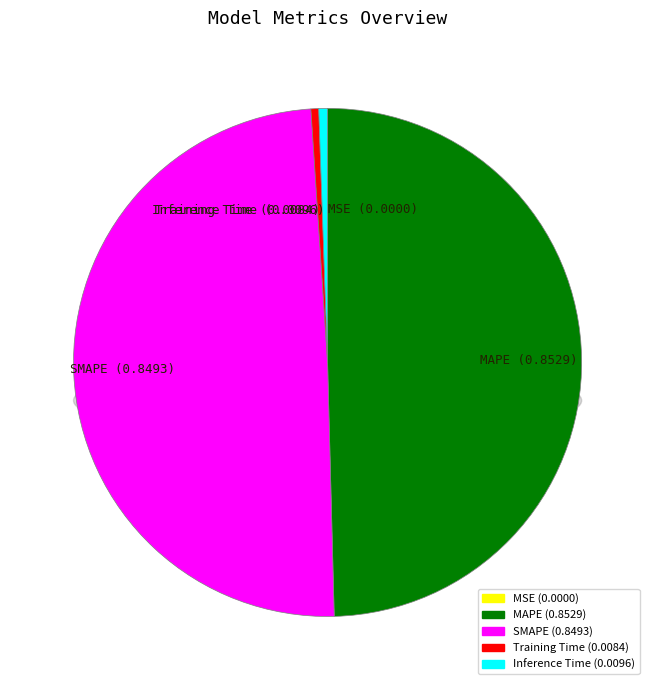

How many slices are in this pie chart?

5